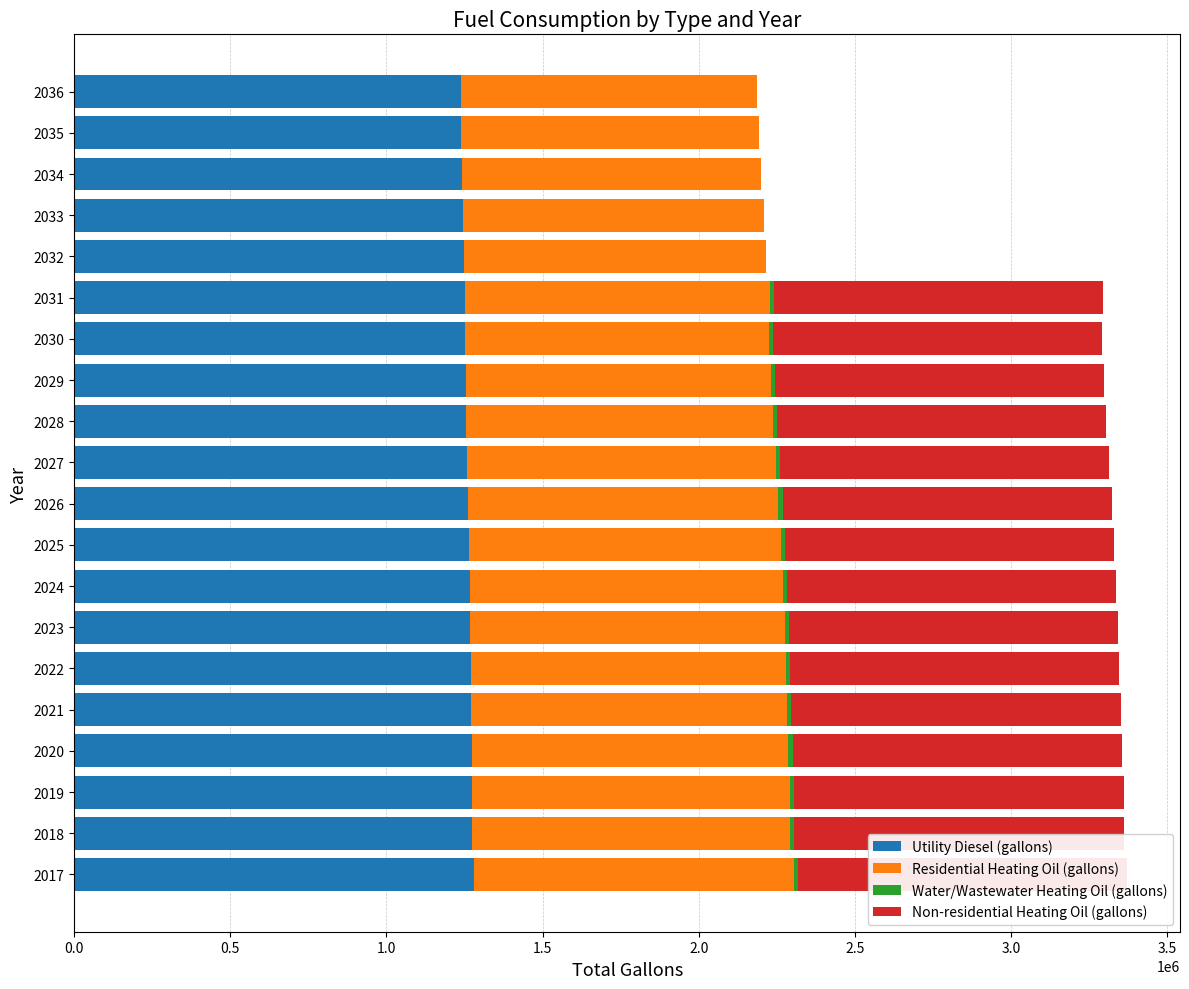

Between 2029 and 2036, which series saw the biggest shift?

Non-residential Heating Oil (gallons)